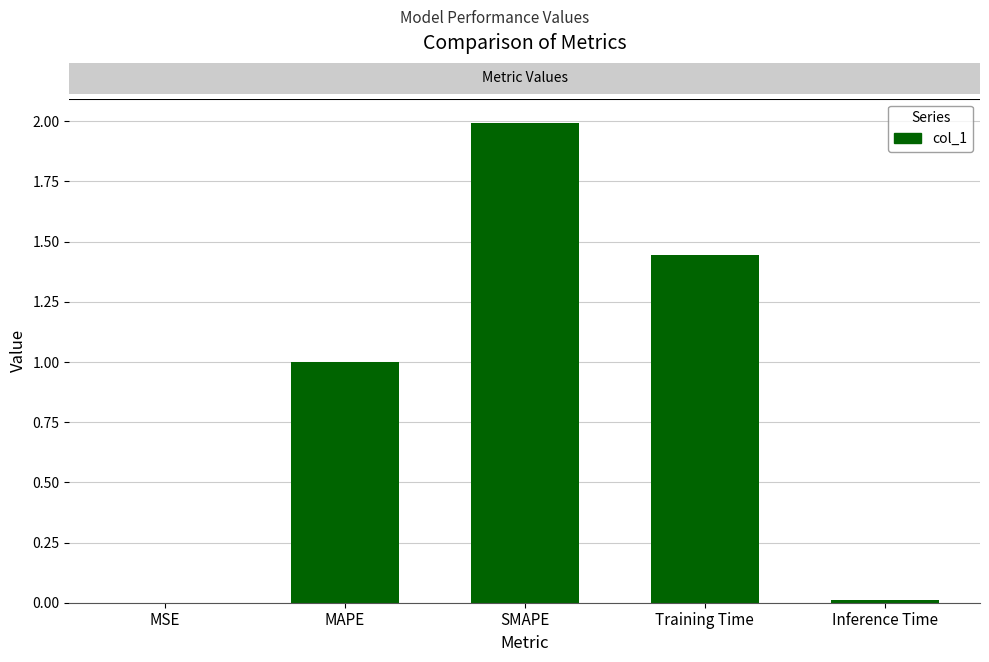

What is the sum of all values?

4.4